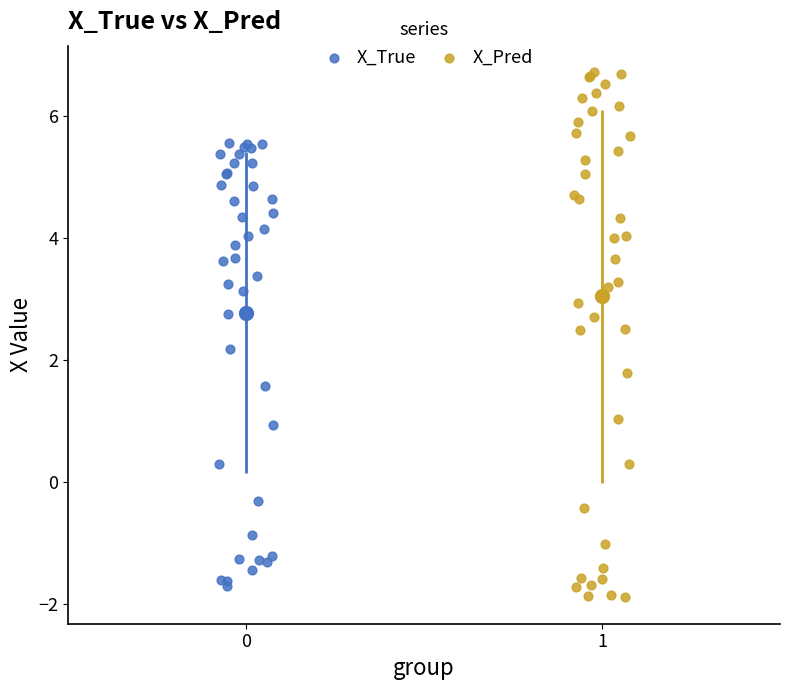

Which series has the widest spread of Y values?

X_Pred